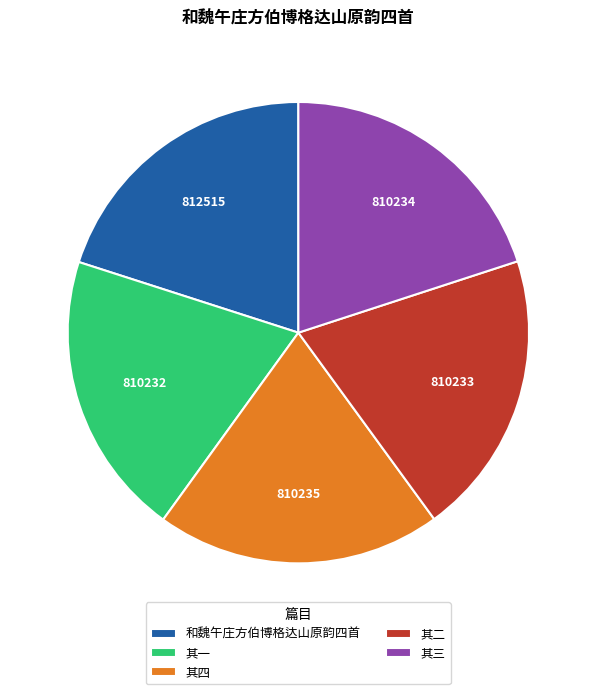

Is it true that 其四 is 20% of the pie?

True